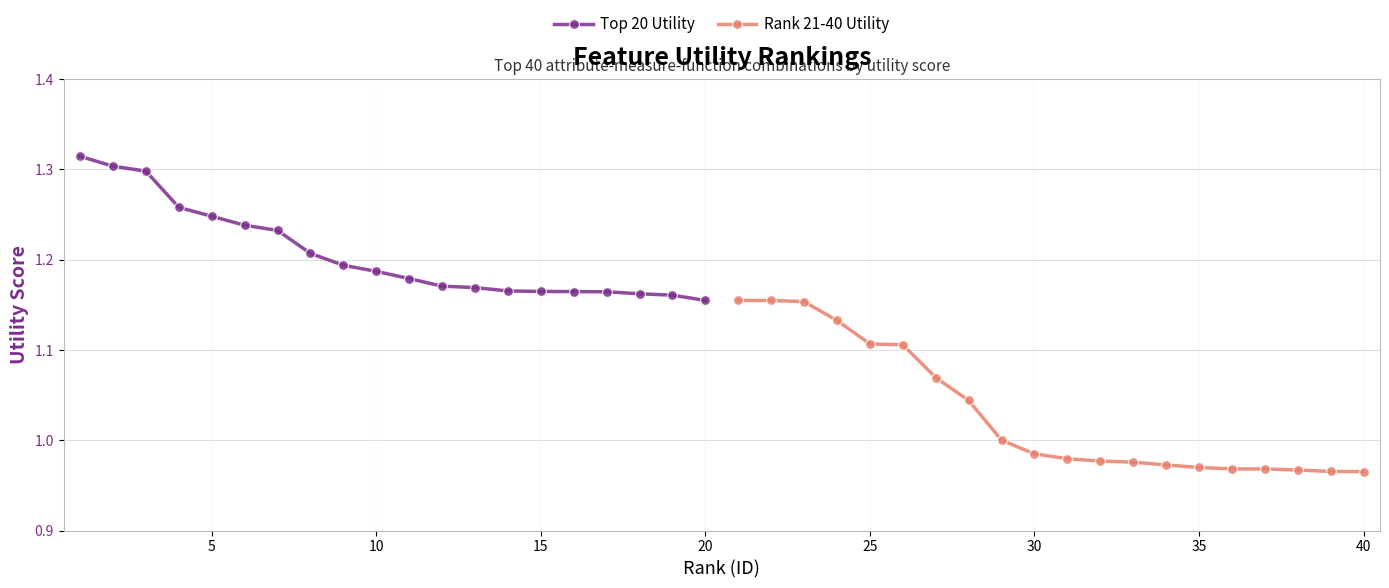

True or false: Top 20 Utility has more than 2 interior local peaks.

False